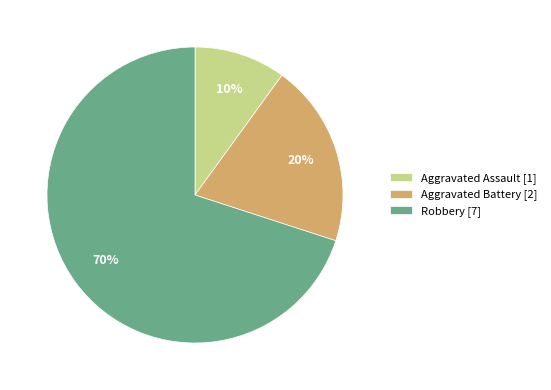

Rank the categories by value from highest to lowest.

Robbery [7], Aggravated Battery [2], Aggravated Assault [1]